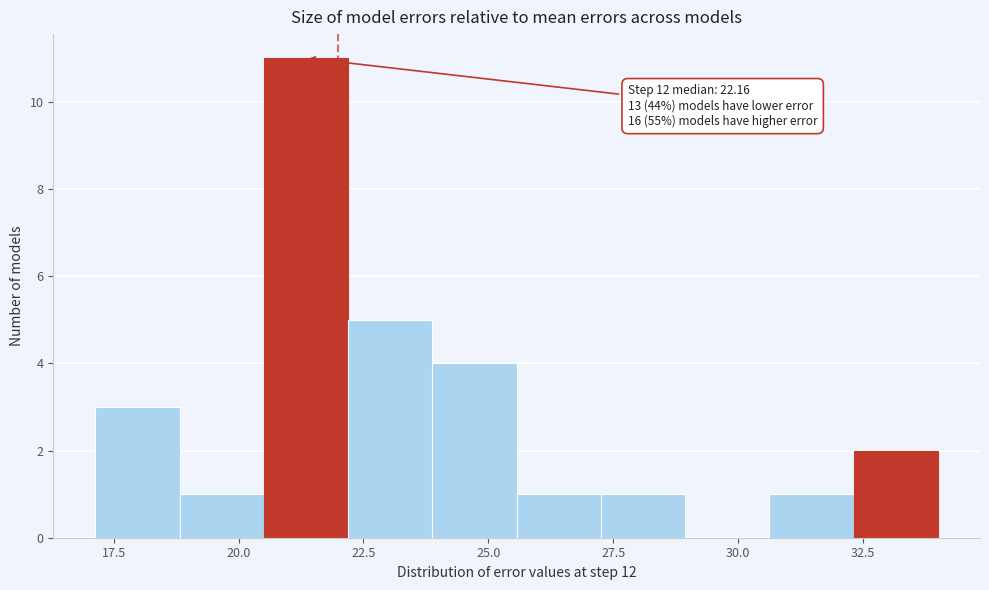

Around what value on the x-axis is the tallest bar? Give the approximate position of its centre, as read against the axis.

21.5